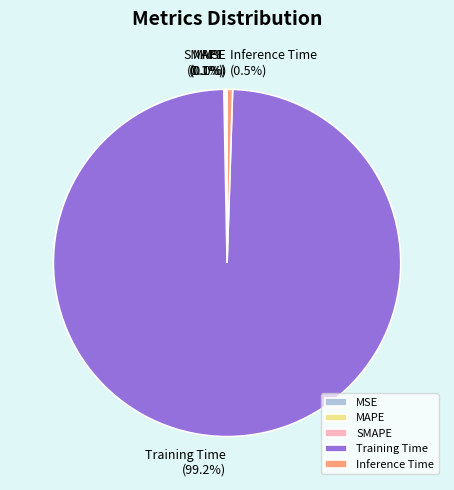

To the nearest percent, what is the difference between the Training Time and Inference Time slice percentages?

99%